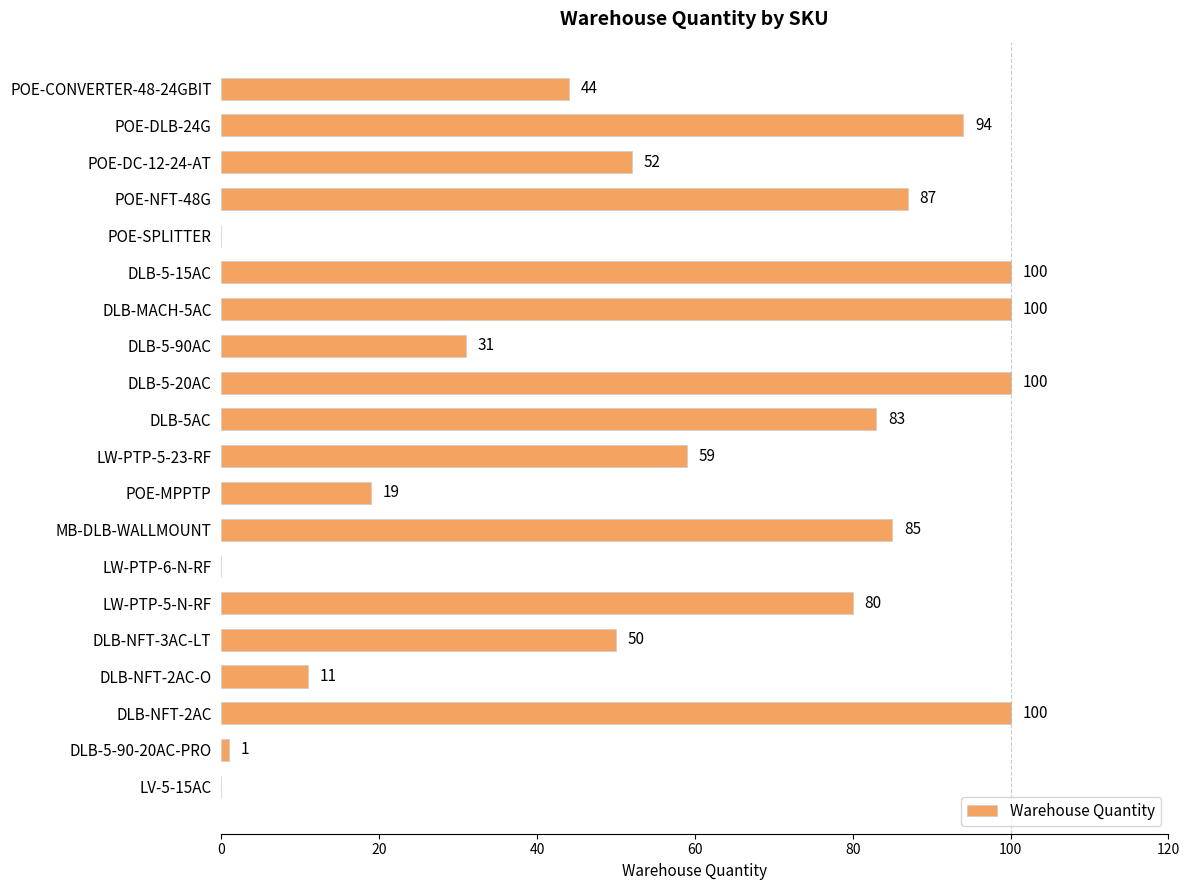

True or false: the data shows 32 at DLB-5-20AC.

False